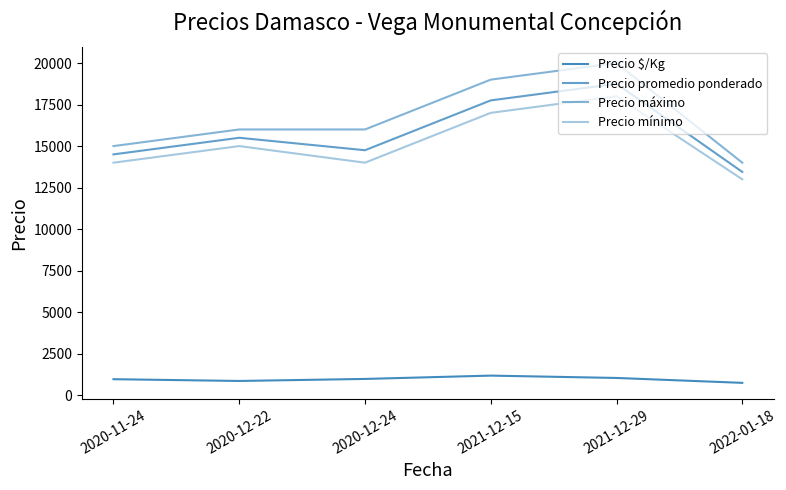

Where is Precio promedio ponderado nearest to the value 16097?

2020-12-22